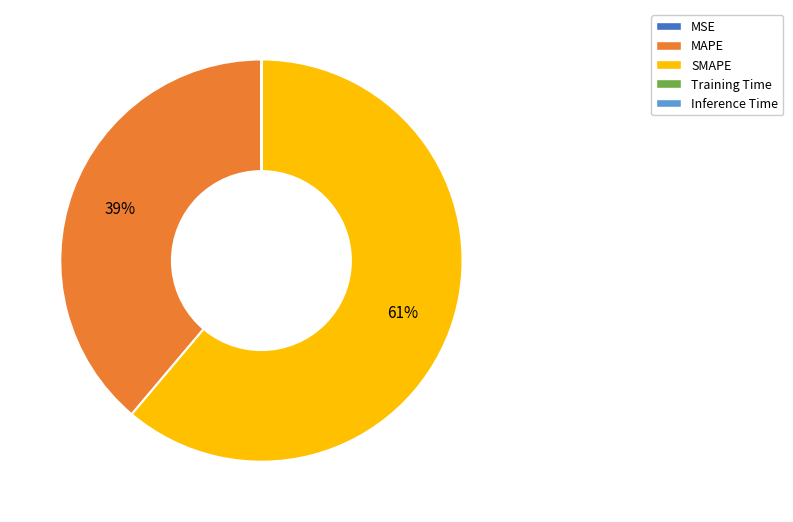

Does any single category account for the majority?

Yes